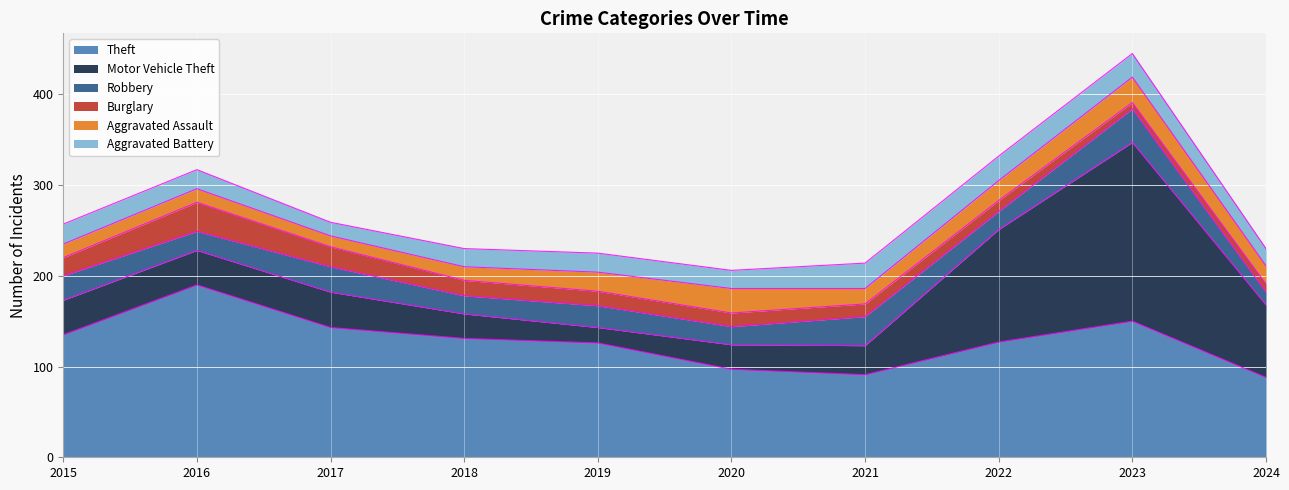

Which label corresponds to the largest value in the chart?

2023